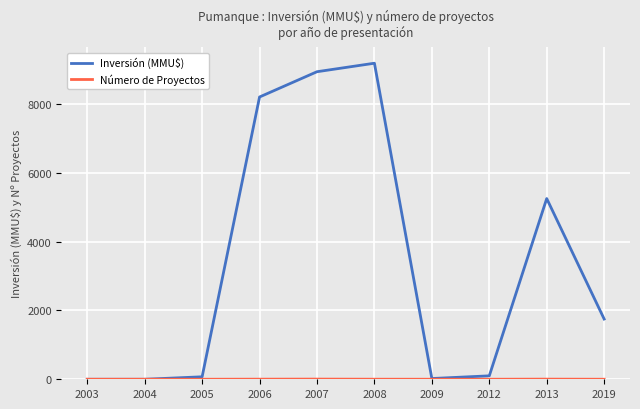

What is the value of the Inversión (MMU$) point at the 3rd from the left?

72